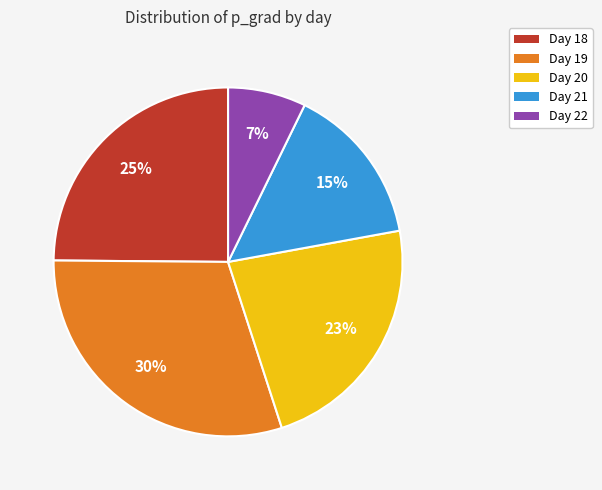

True or false: Day 21 accounts for 15% of the total.

True